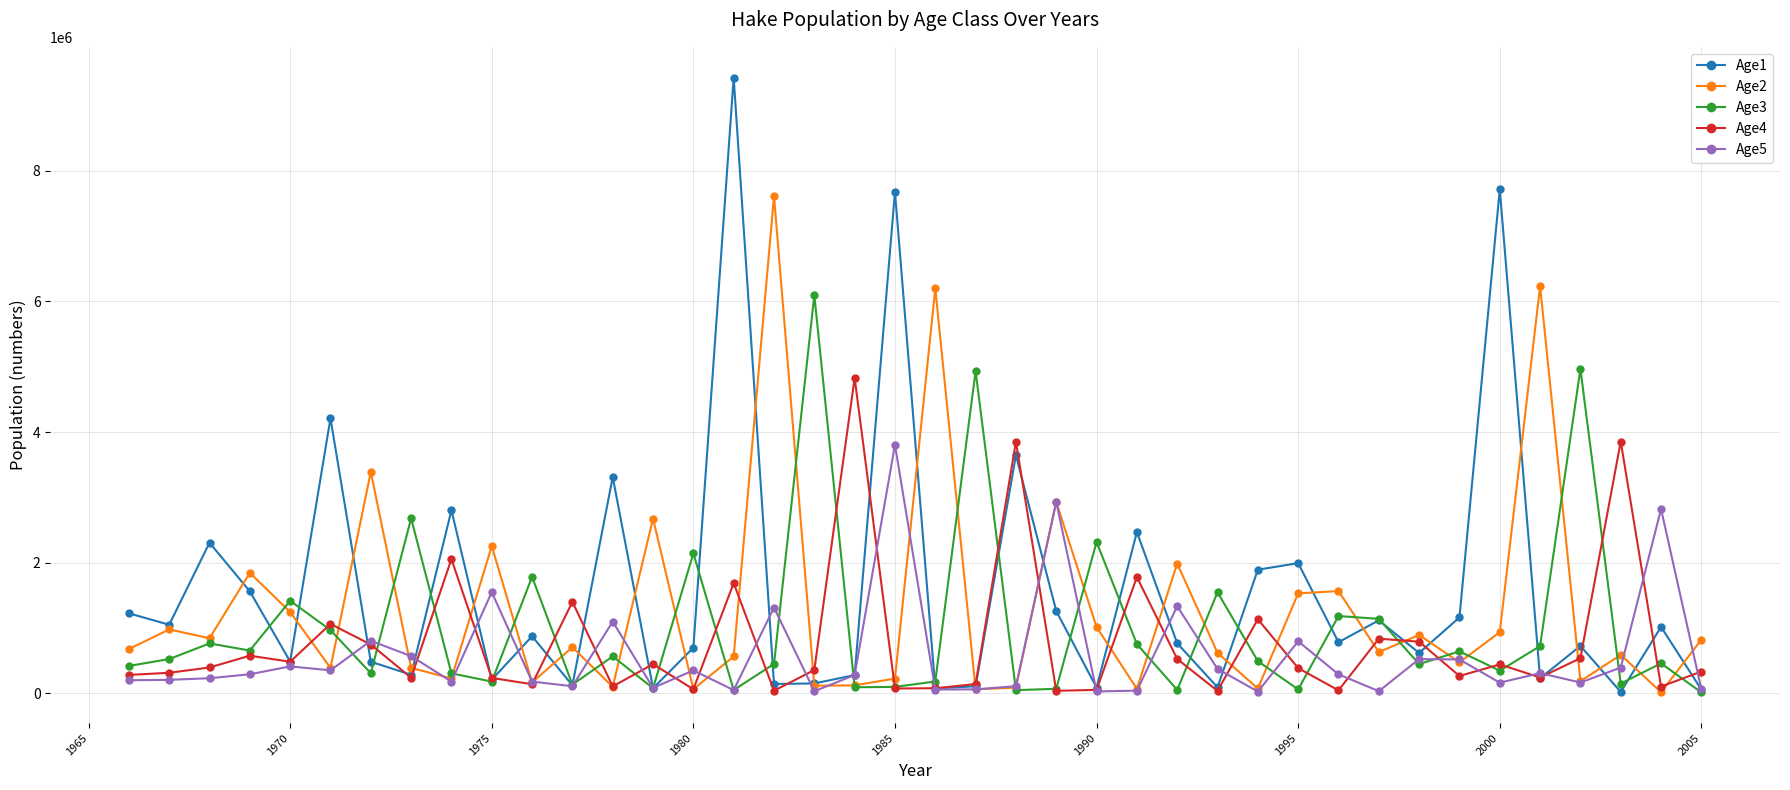

What is the difference between the maximum and minimum values in the Age4 series?

4790989.4